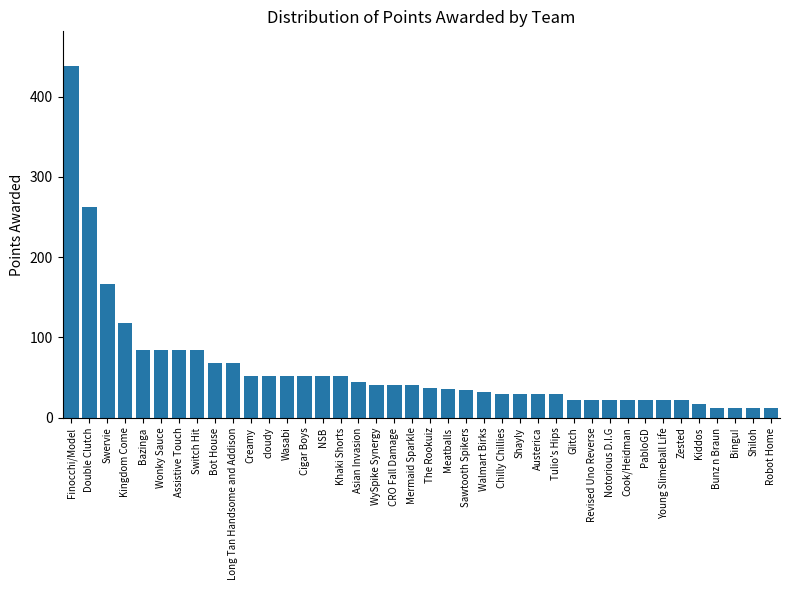

How many values are below 41?

20